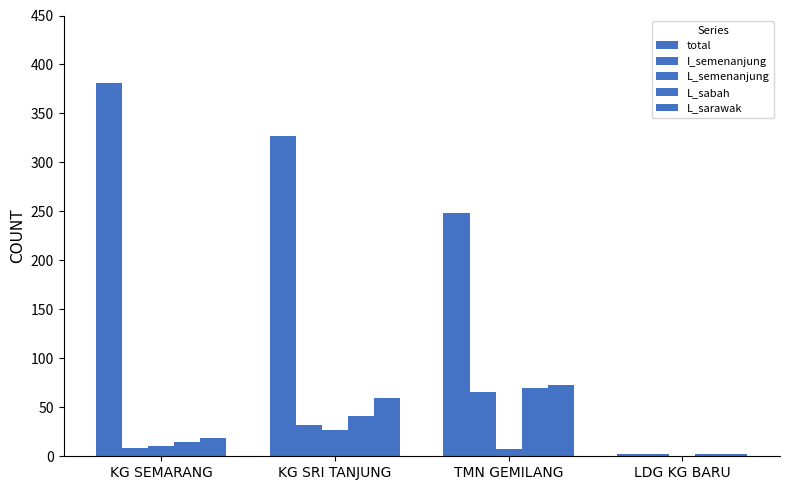

What is the average value of the total series?

240